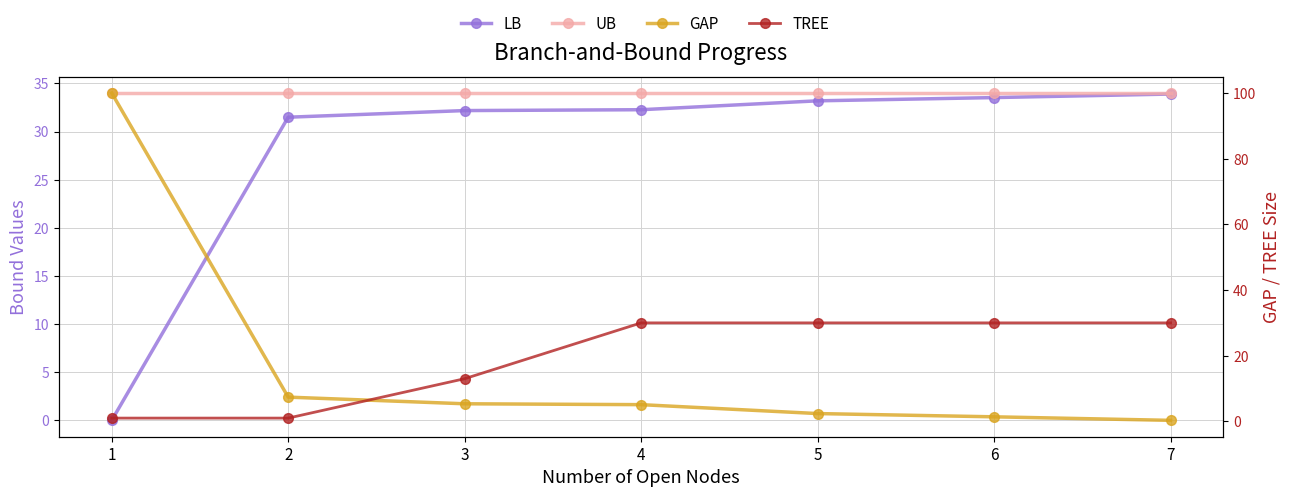

Which category has the lowest value in the LB series?

1